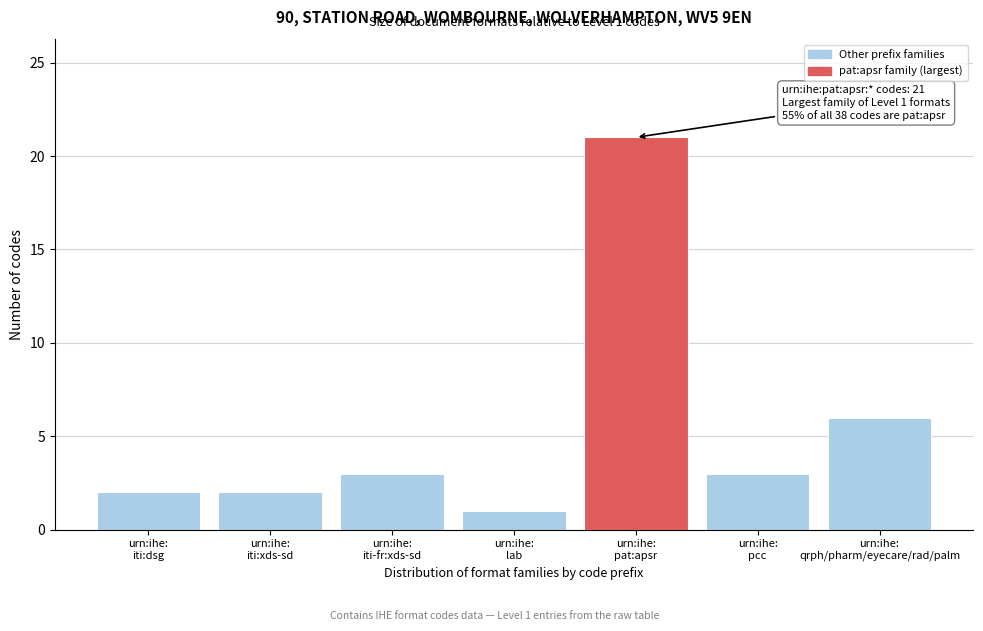

Reading left to right, what are all the values shown in this chart?

2	2	3	1	21	3	6